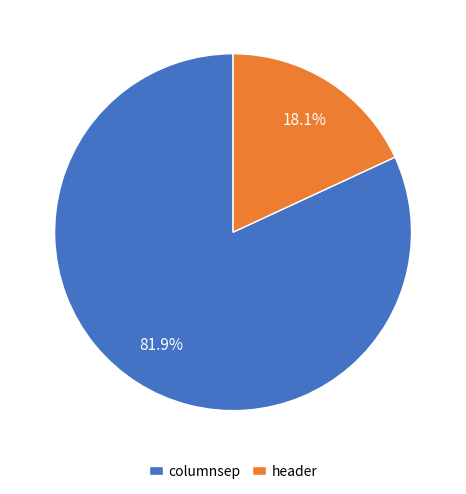

How many slices are in this pie chart?

2